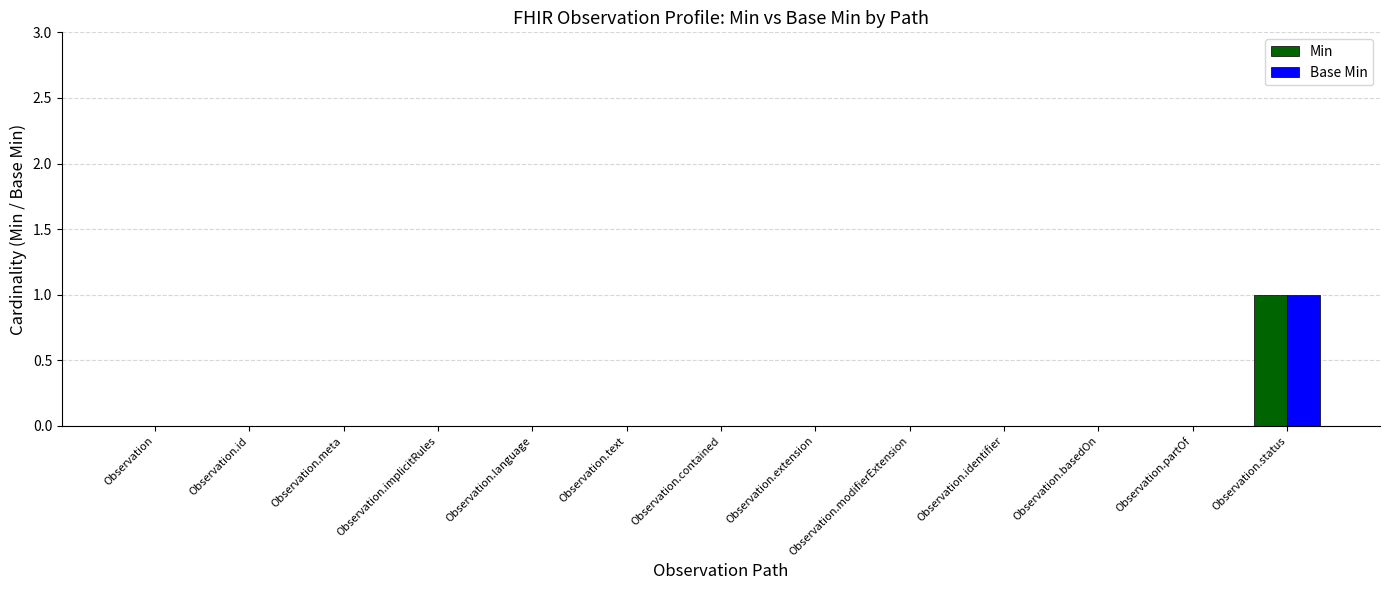

Which category has the highest value in the Min series?

Observation.status